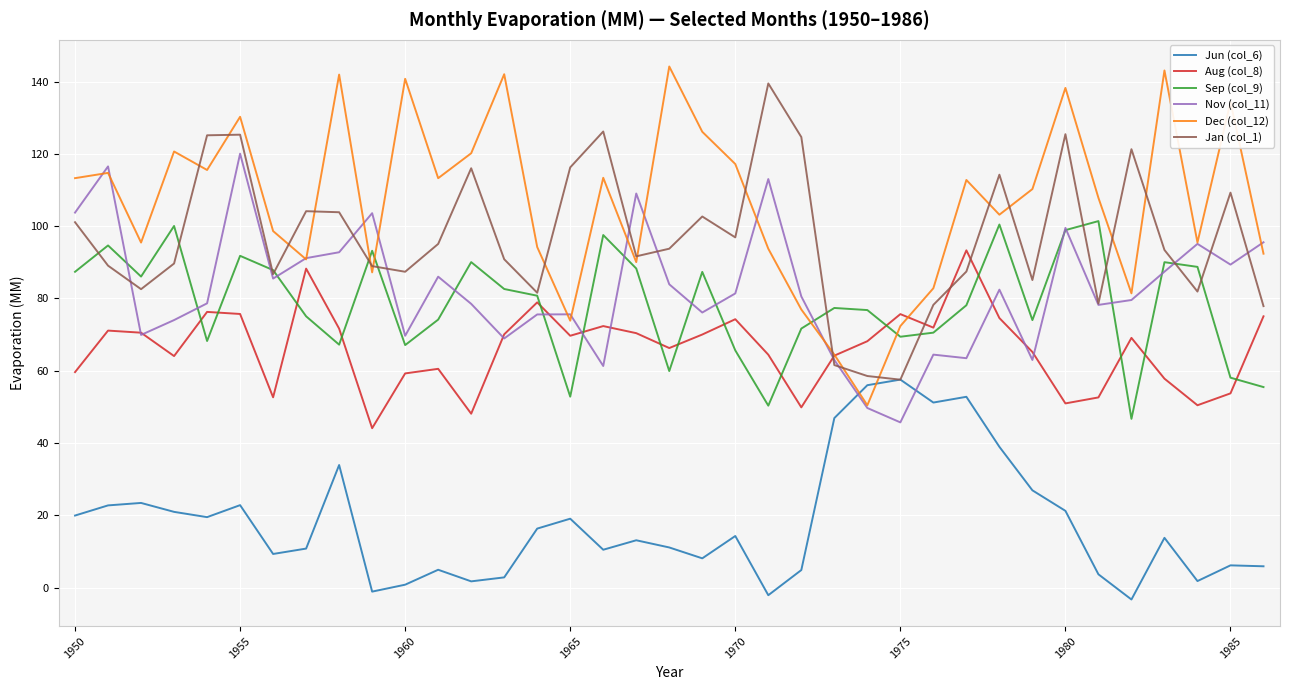

True or false: Aug (col_8) and Jun (col_6) cross at least once.

False